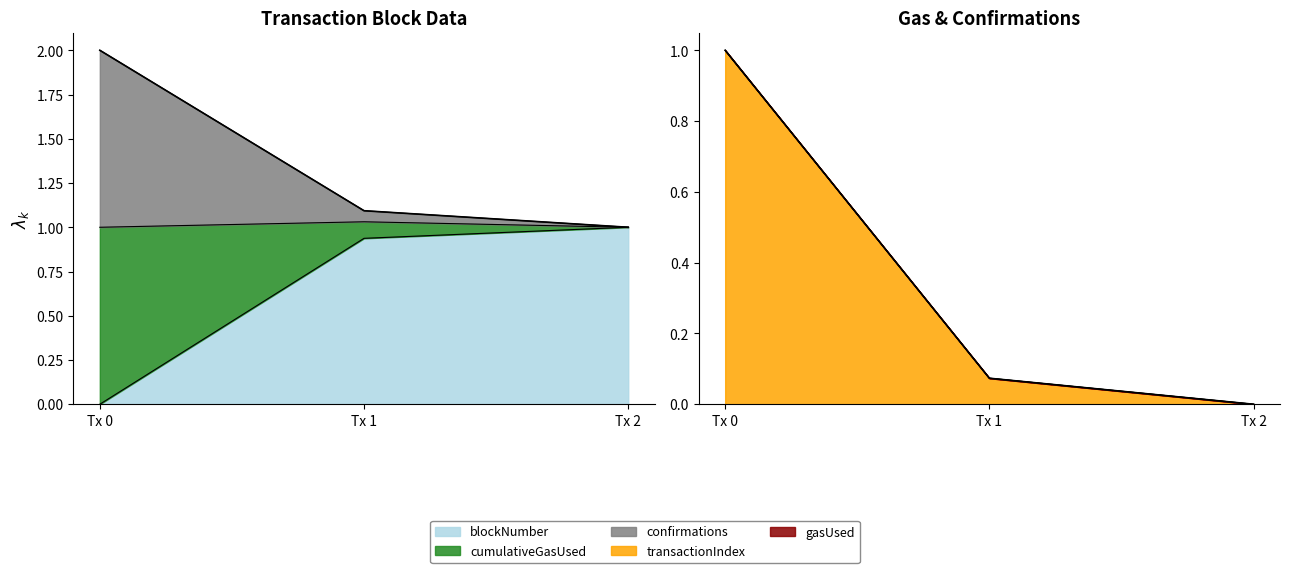

What is the highest value of the confirmations series?

1.0